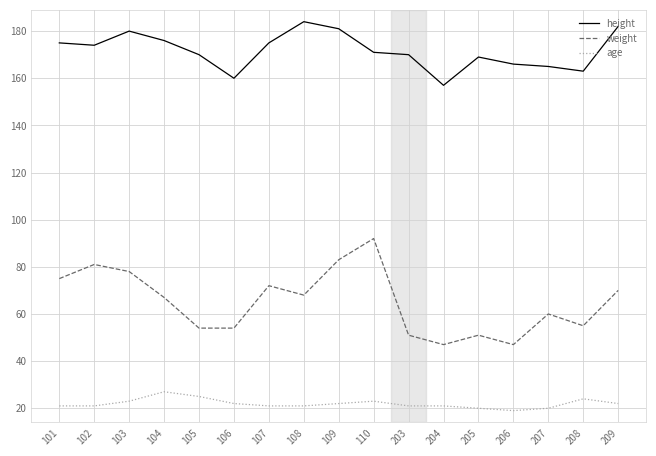

What is the total value across all series at 107?

268